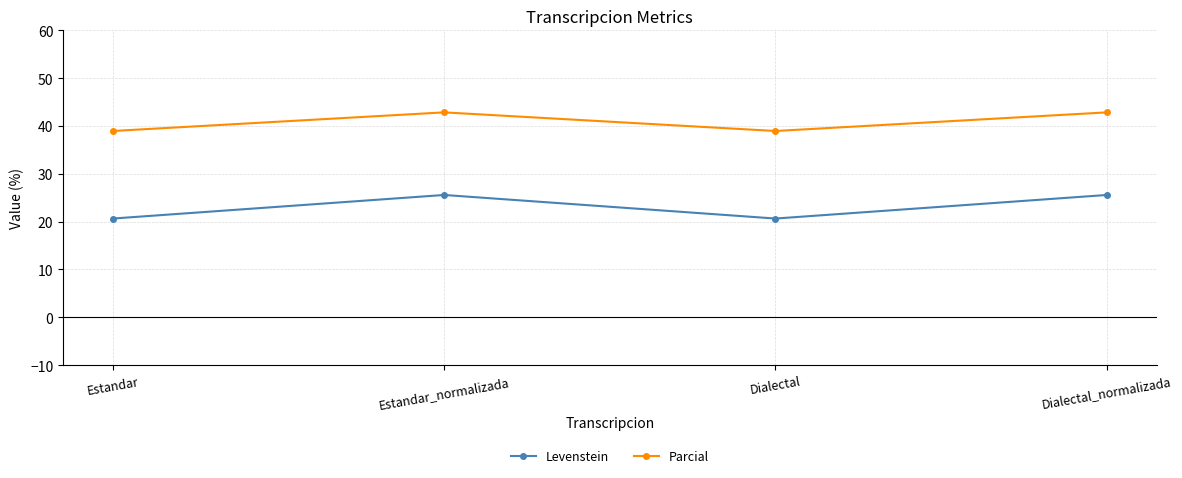

True or false: Parcial and Levenstein intersect in this chart.

False